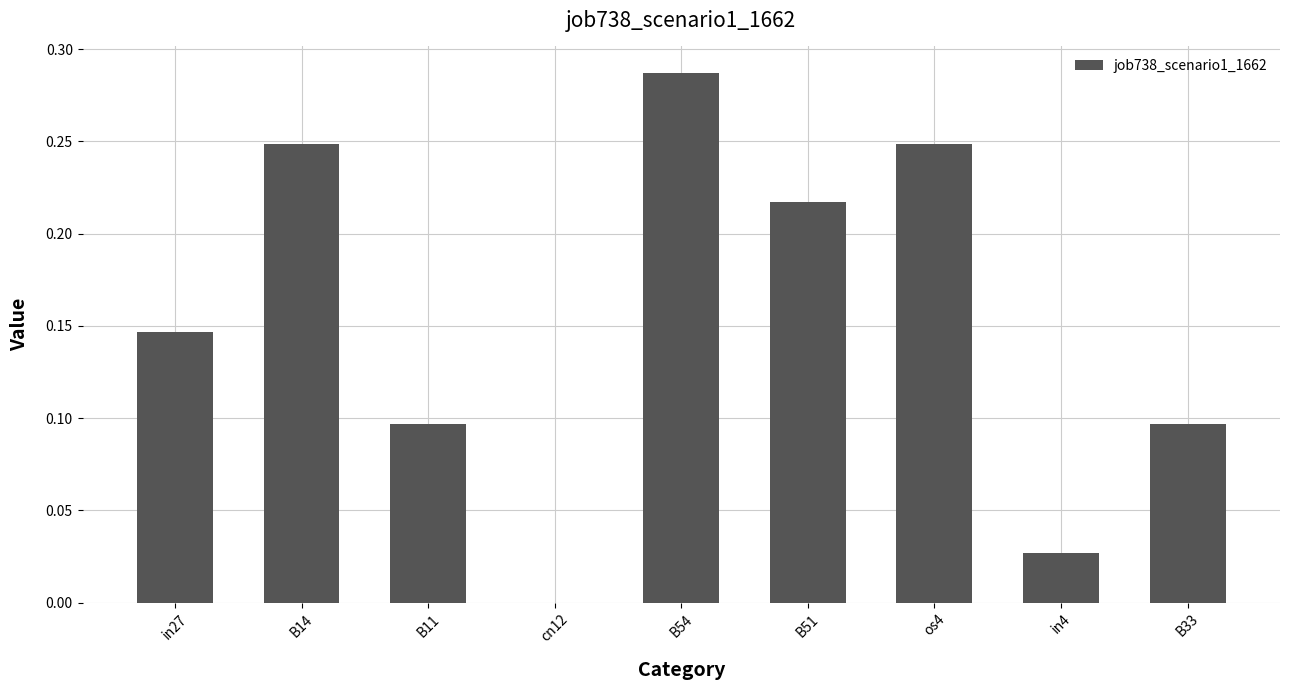

The chart shows a value of 0.2 at B33. True or false?

False